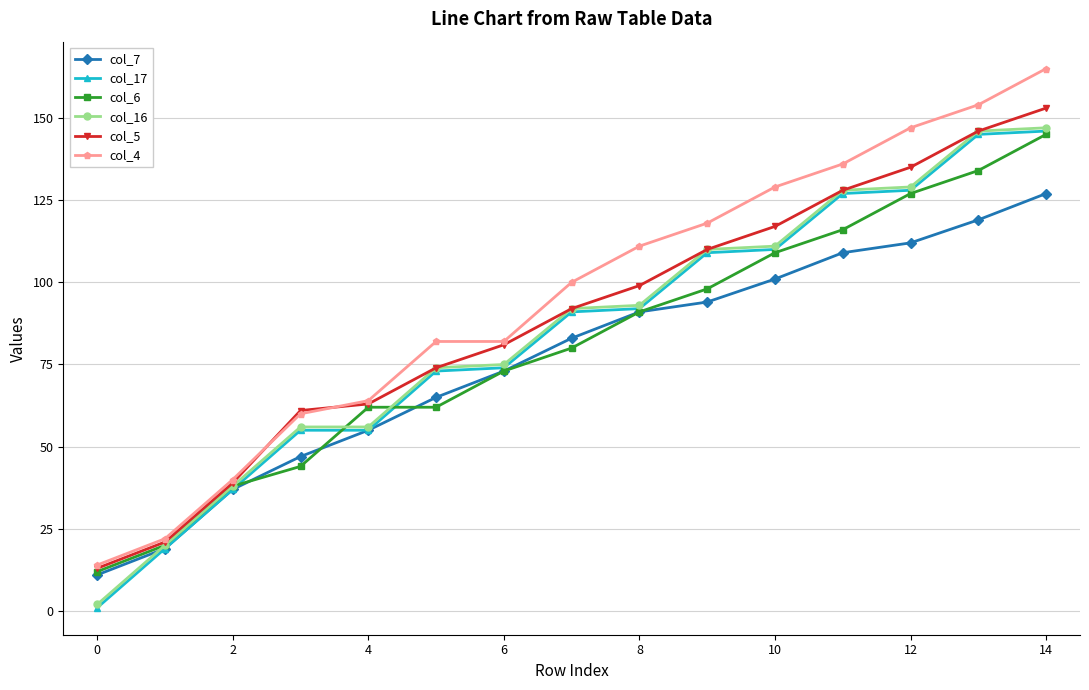

At how many categories does at least one series exceed 105?

7